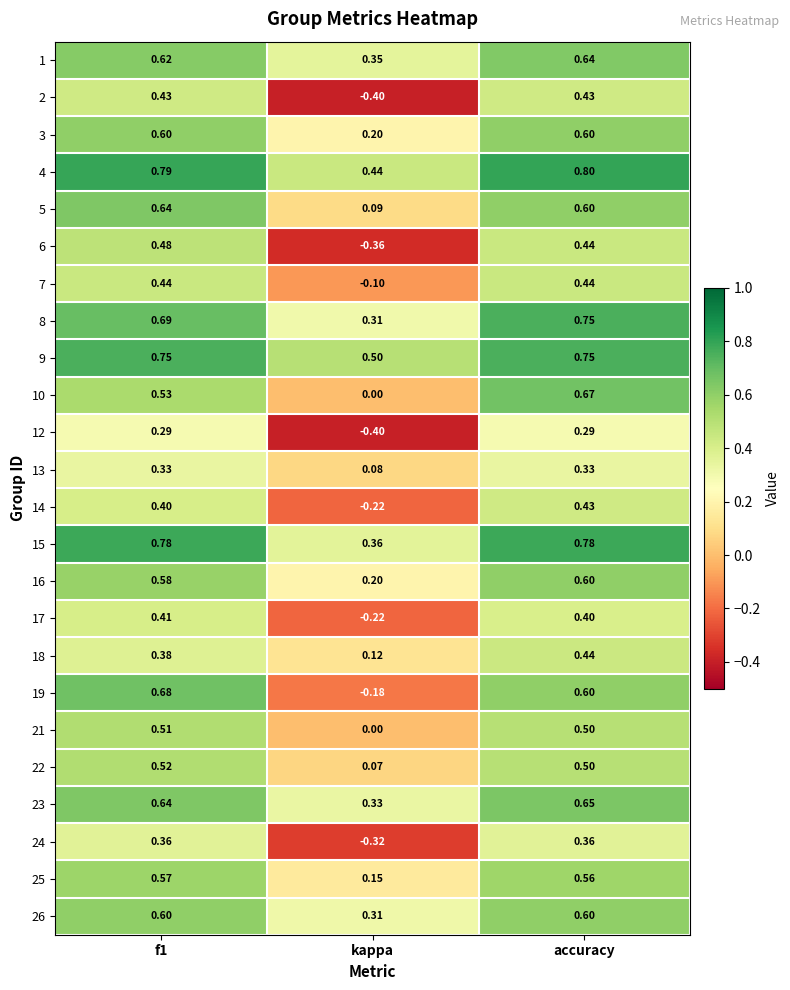

Where is 5 nearest to the value 0?

kappa